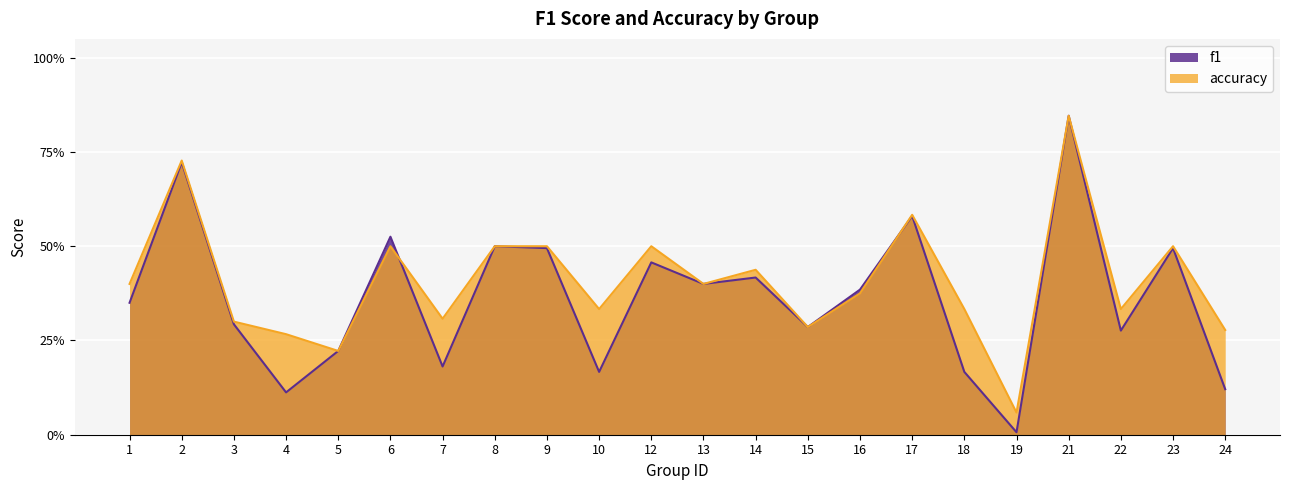

List the series in order of their overall mean, highest first.

accuracy, f1